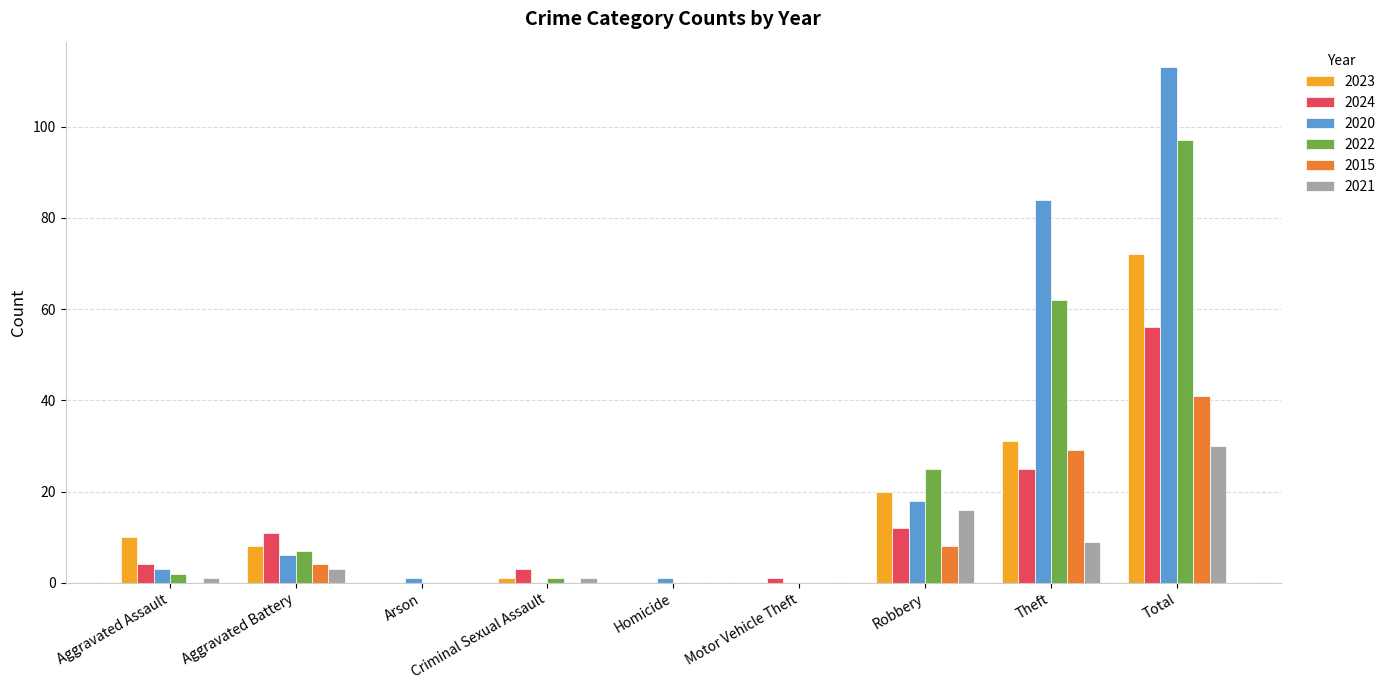

At which label is 2022 closest to 48?

Theft